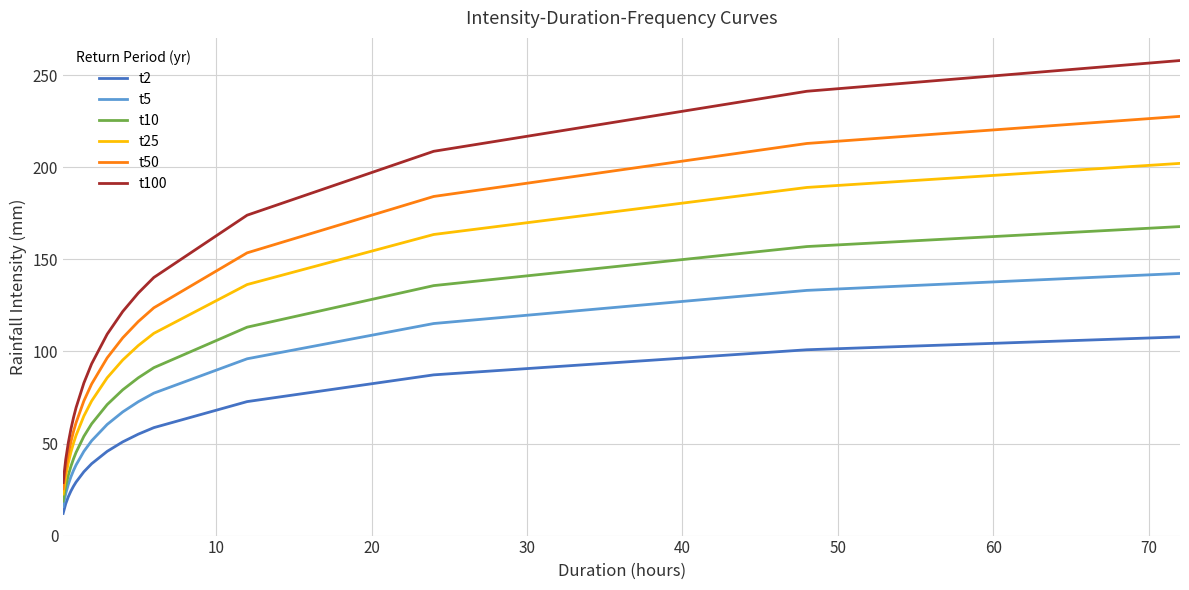

What is the difference between the maximum and minimum values in the t50 series?

202.2